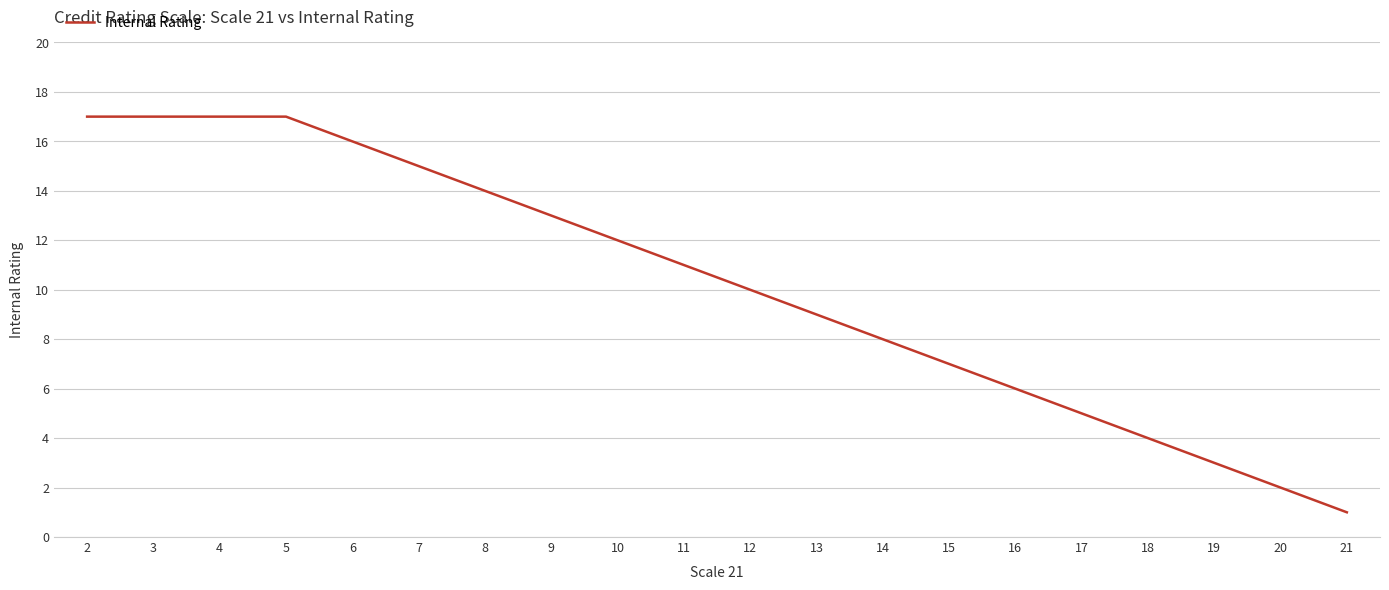

How many values exceed 11?

9